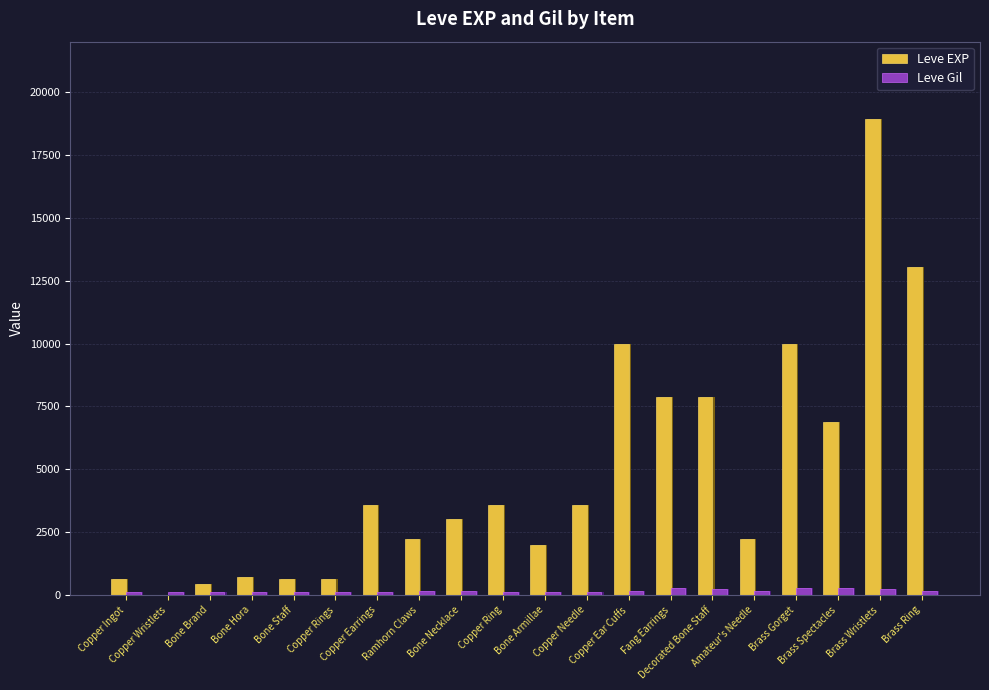

What is the minimum value for Leve Gil?

112